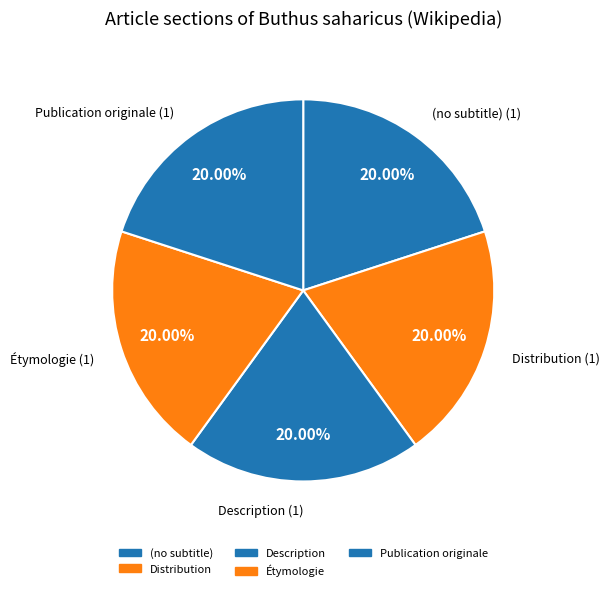

Which slice is the smallest?

(no subtitle)